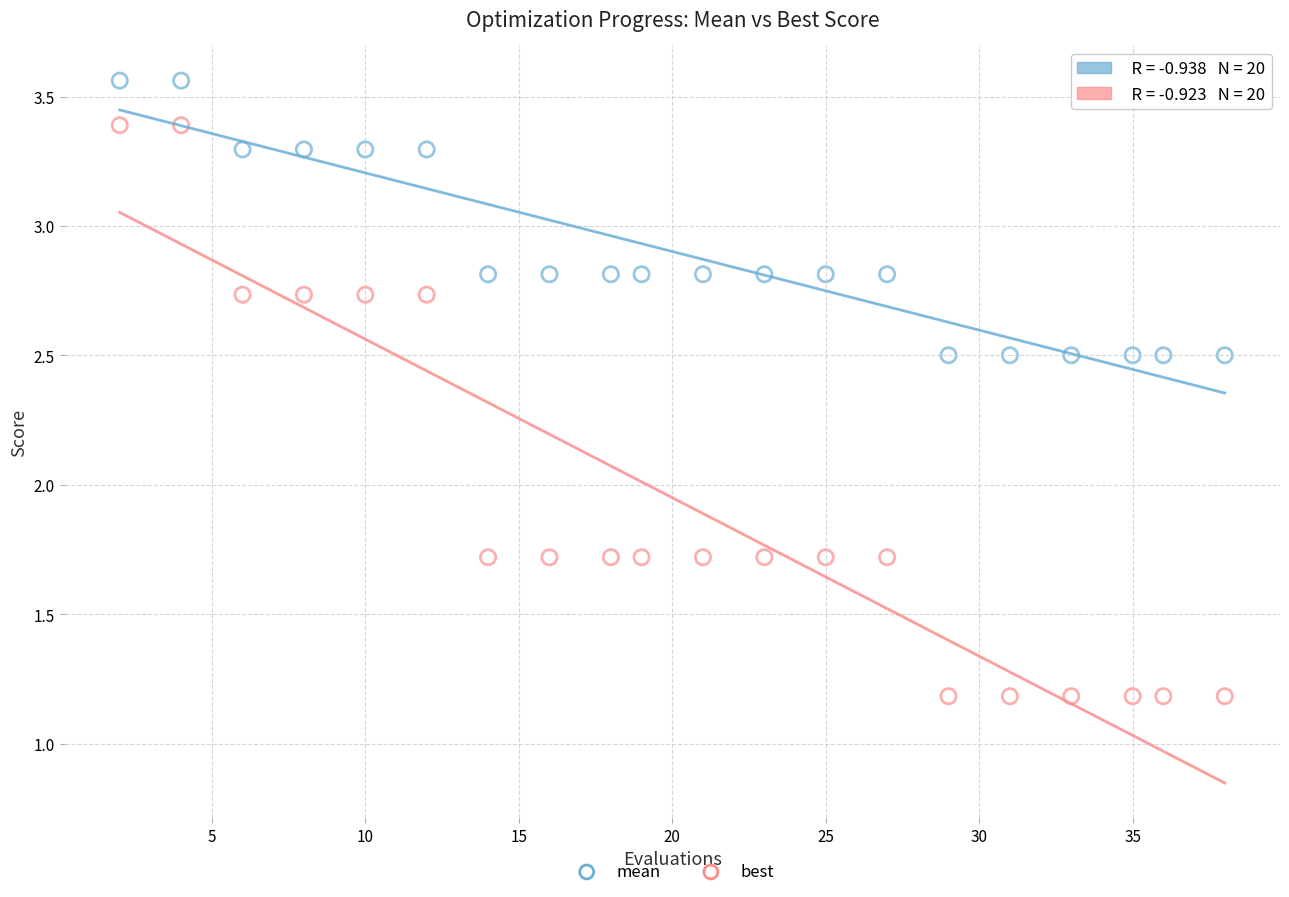

Which series contains the highest Y value?

mean